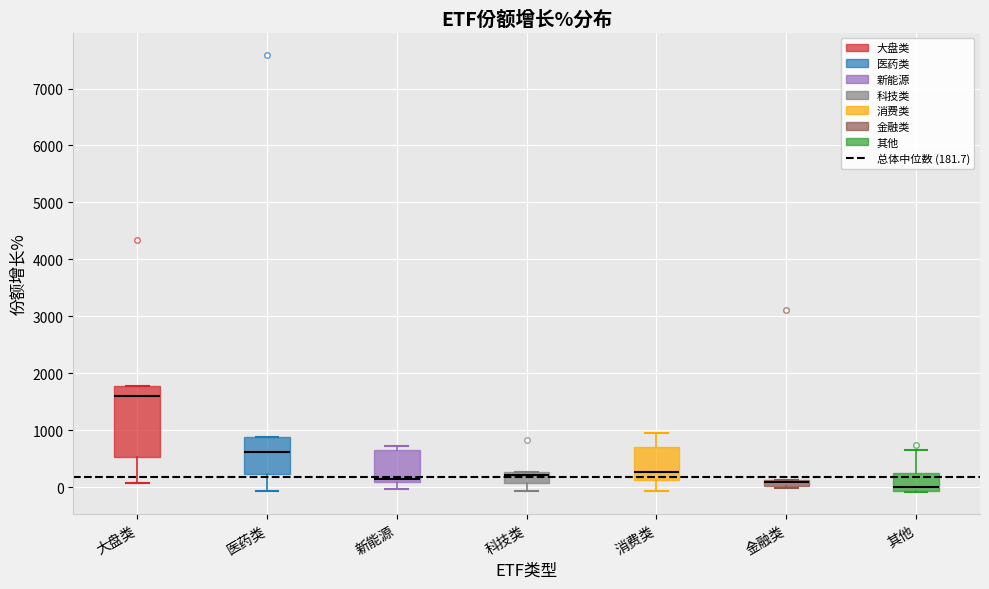

Where does the median line of the box for 其他 sit on the y-axis? The values are not printed on the chart, so give them approximately, as read against the axis.

0